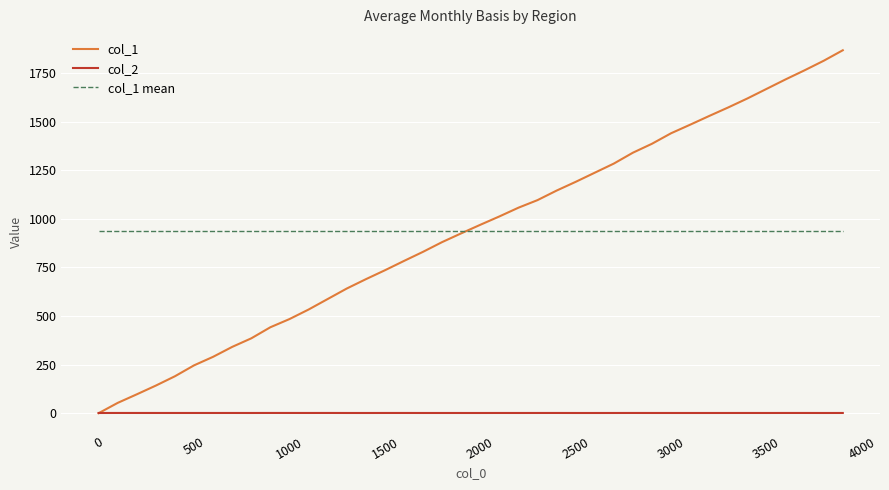

List the series in order of their peak value, lowest first.

col_2, col_1 mean, col_1